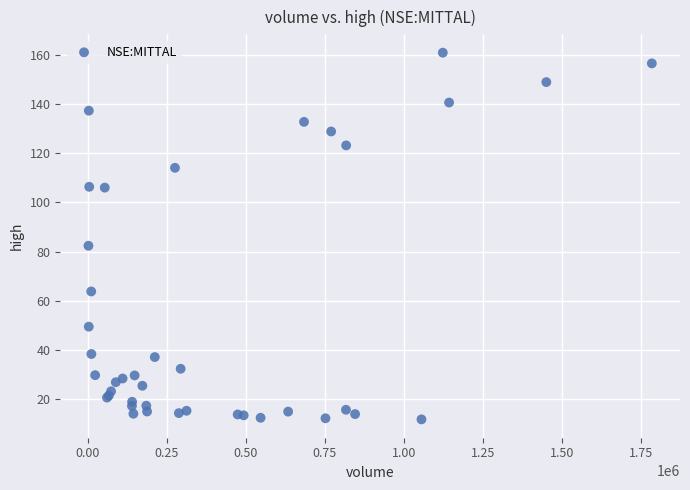

What Y value in the scatter plot is closest to 86?

82.3